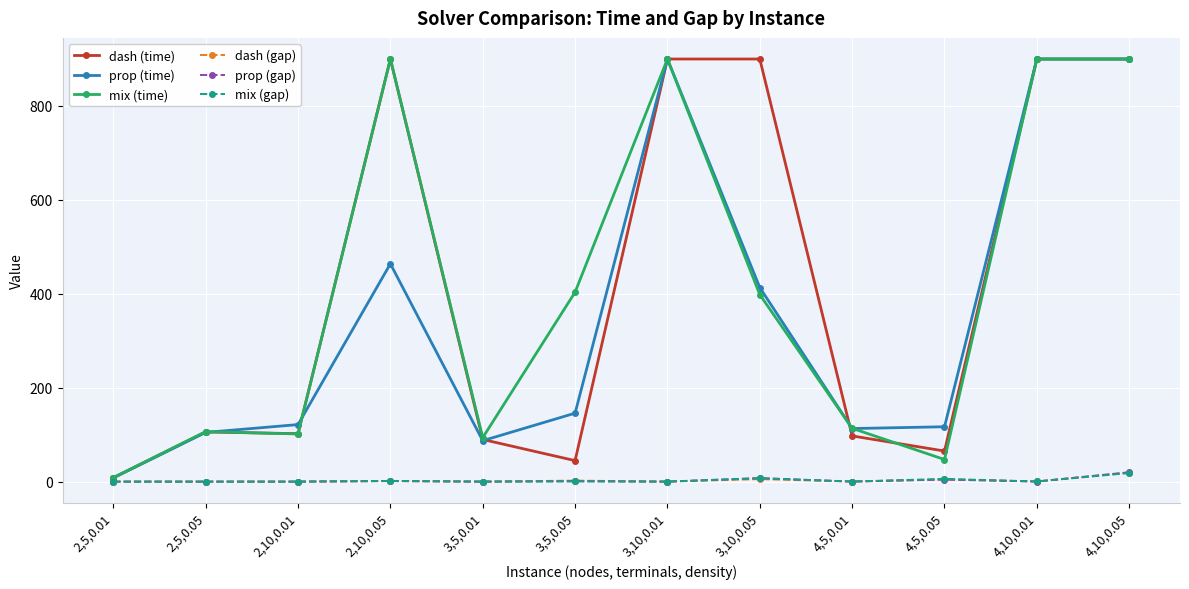

What is the difference between the maximum and minimum values in the mix (time) series?

891.5